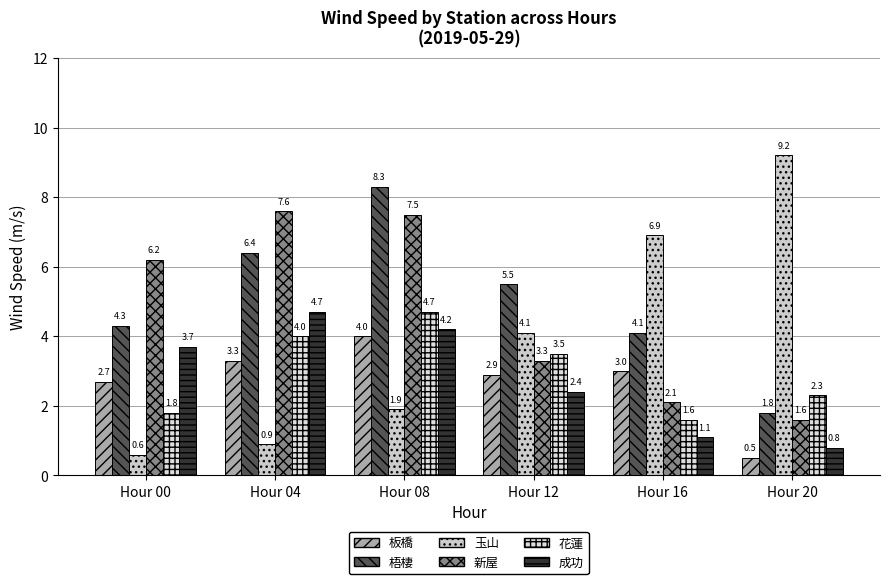

The 花蓮 series shows 3.5 at Hour 12. True or false?

True